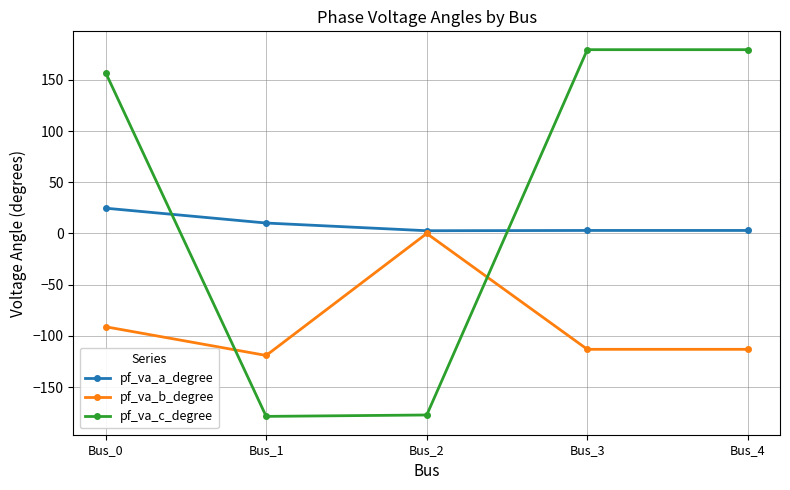

The value of pf_va_c_degree at Bus_4 is 179.6. True or false?

True